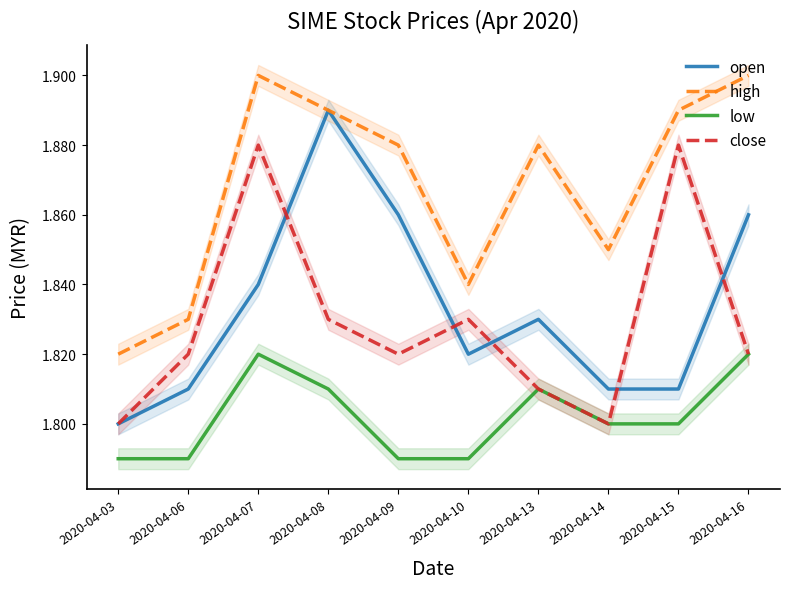

At how many categories does at least one series exceed 1?

10